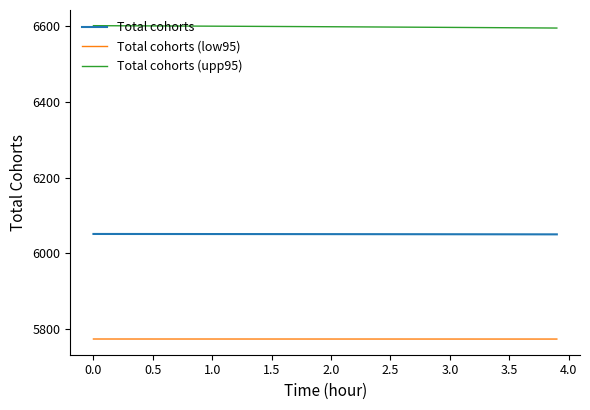

How many categories are shown in the chart?

40